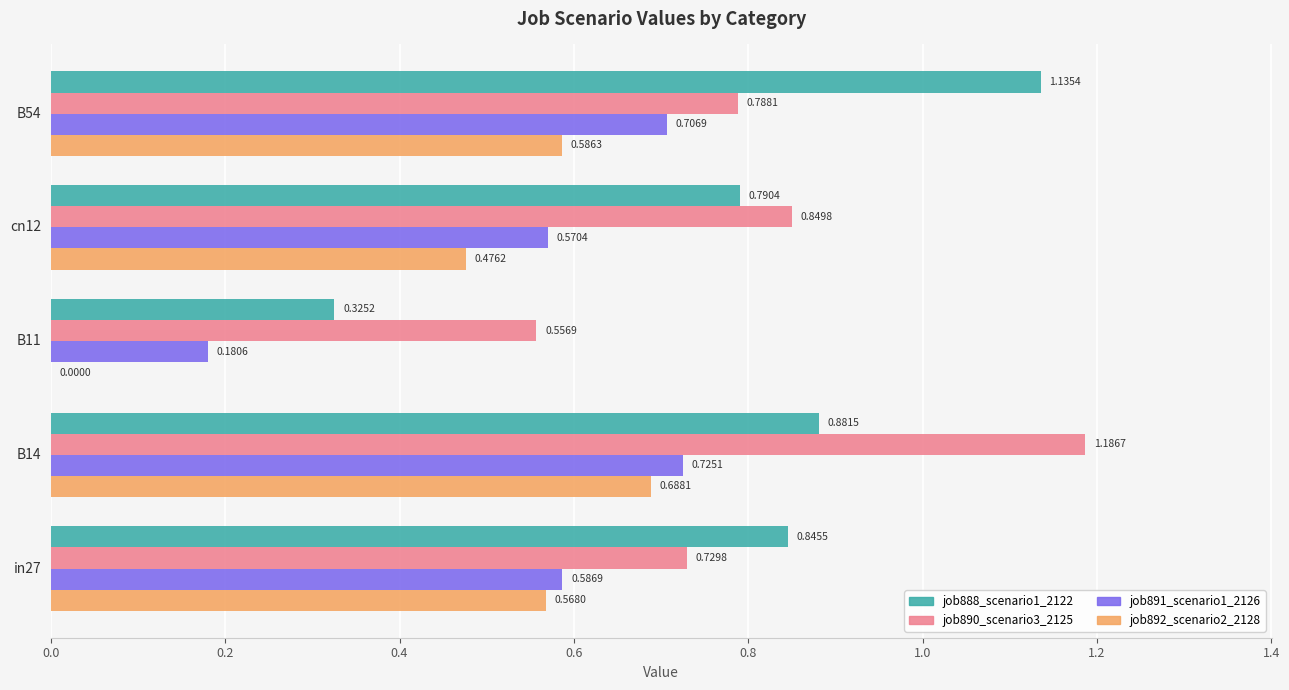

What is the sum of the job892_scenario2_2128 values at B14 and in27?

1.3